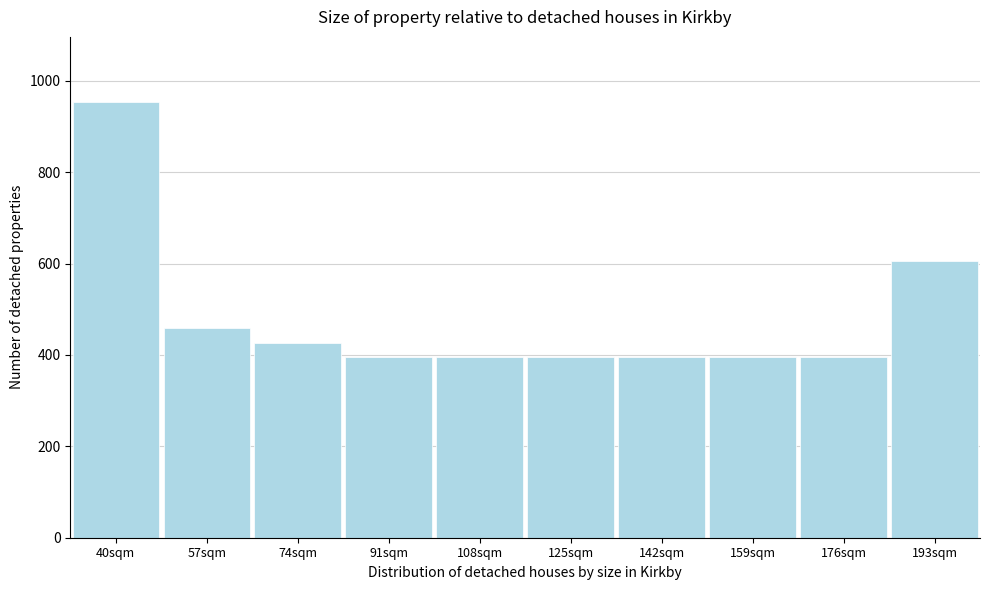

Which has a higher value, 193sqm or 125sqm?

193sqm